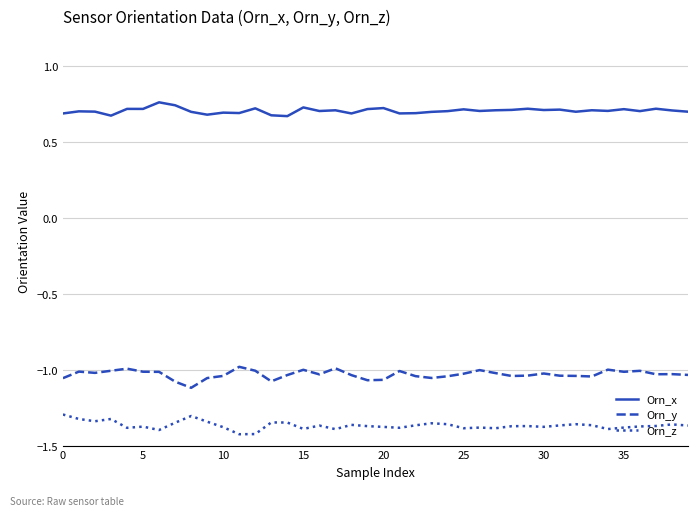

True or false: Orn_z and Orn_y cross at least once.

False